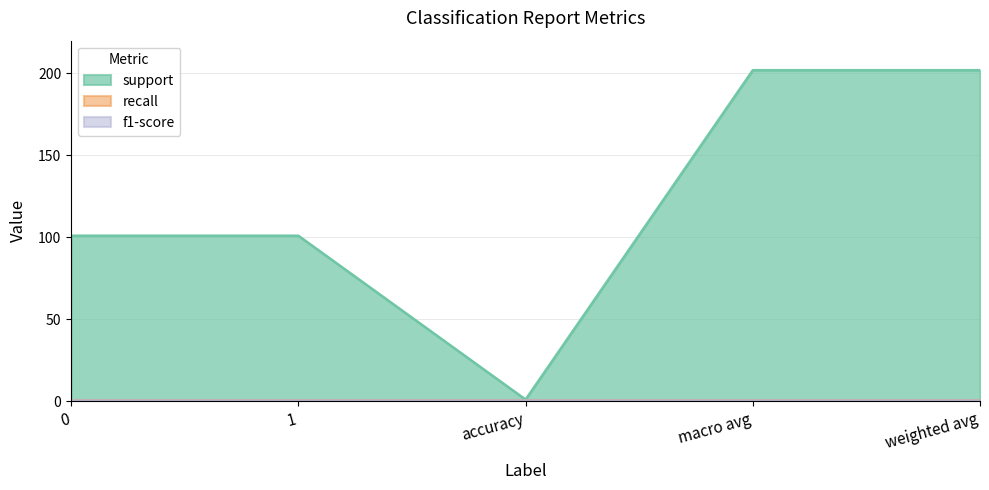

What position from the right is 0?

5